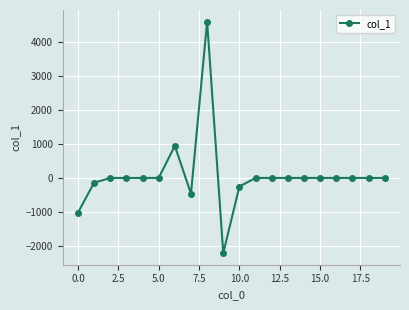

How many lines are shown in the chart?

1